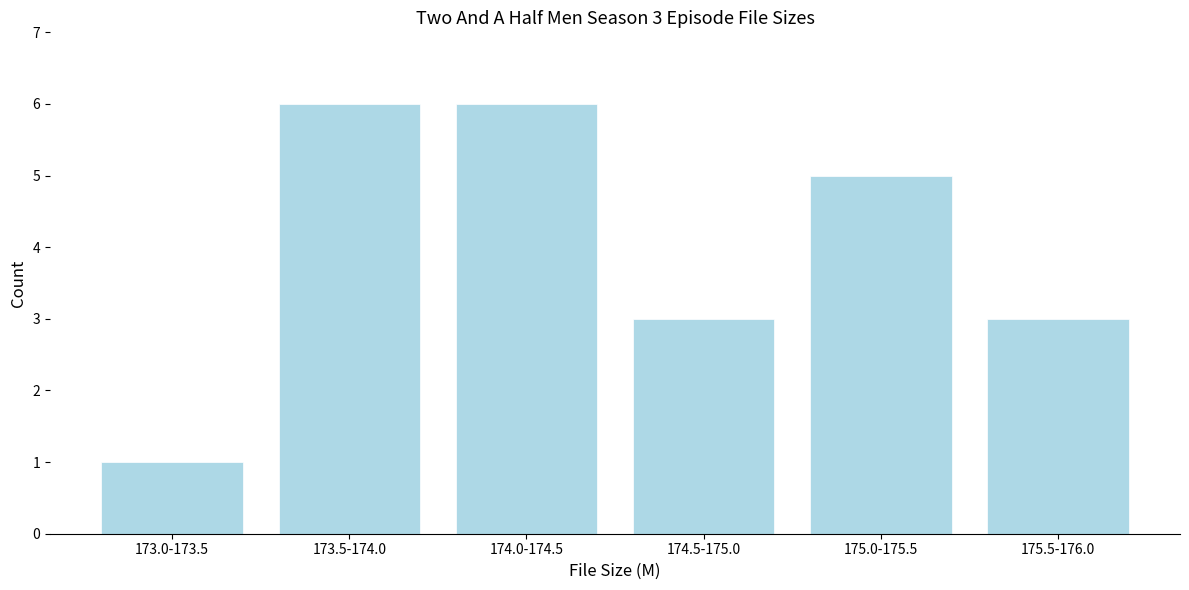

Reading left to right, what are all the values shown in this chart?

1	6	6	3	5	3